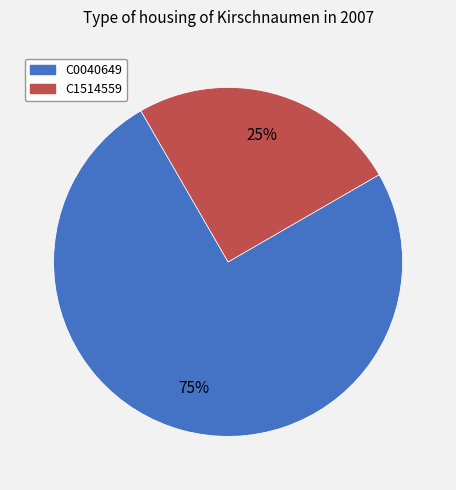

Does any single category account for the majority?

Yes